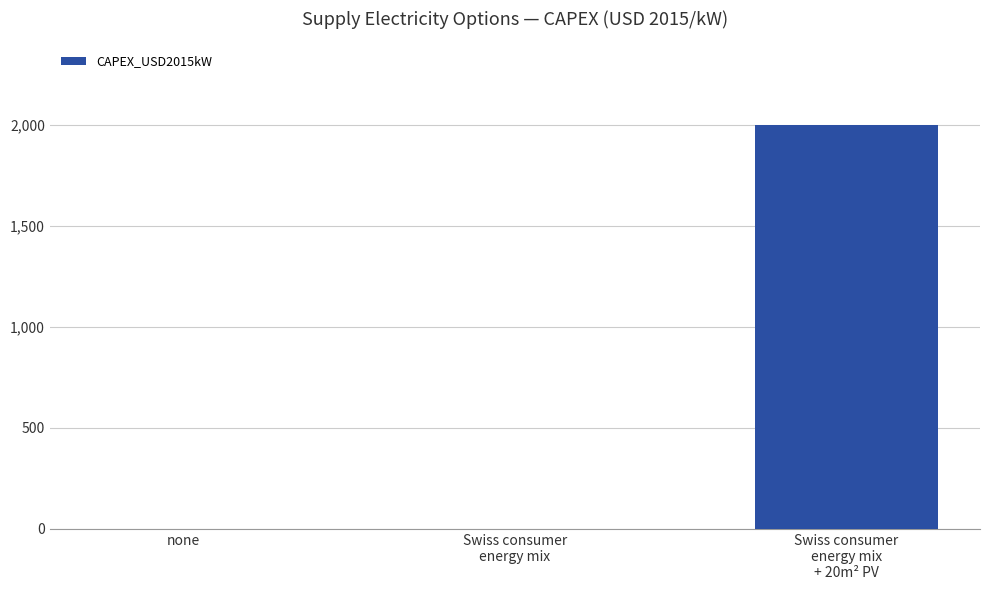

The chart shows a value of 0 at none. True or false?

True